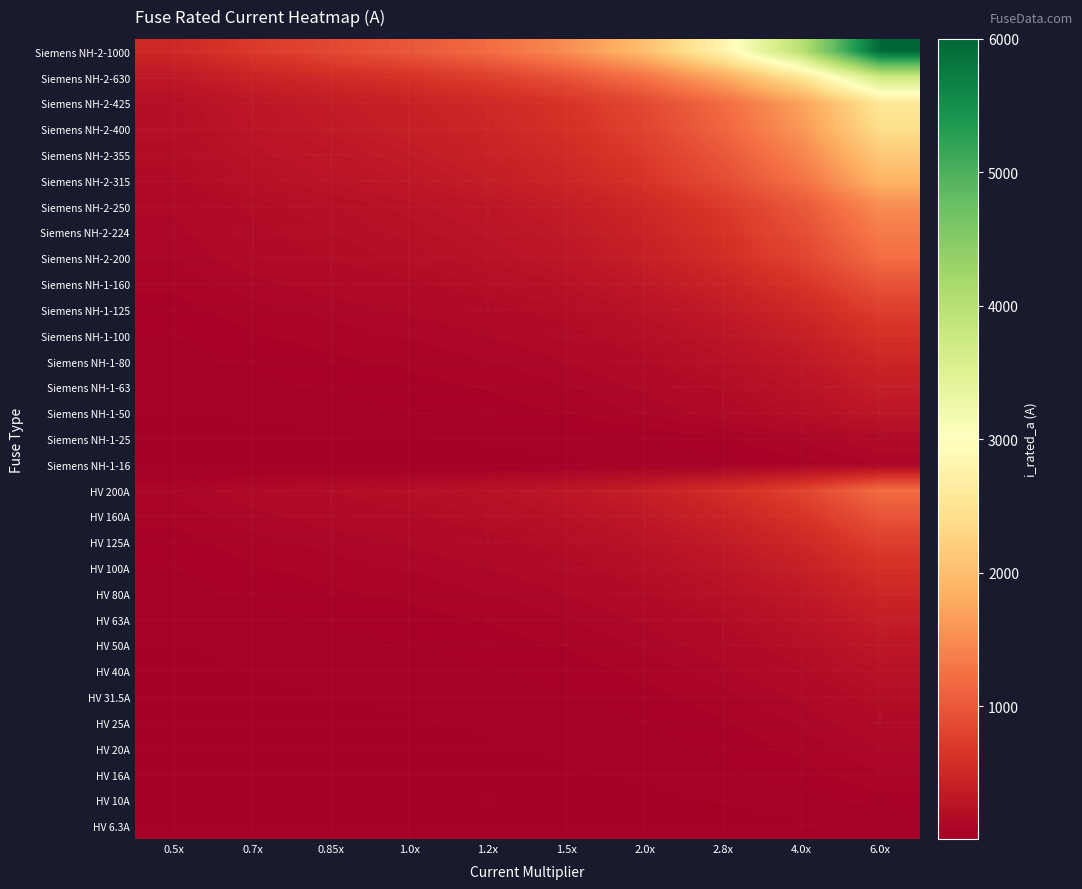

How many distinct data groups are displayed?

31